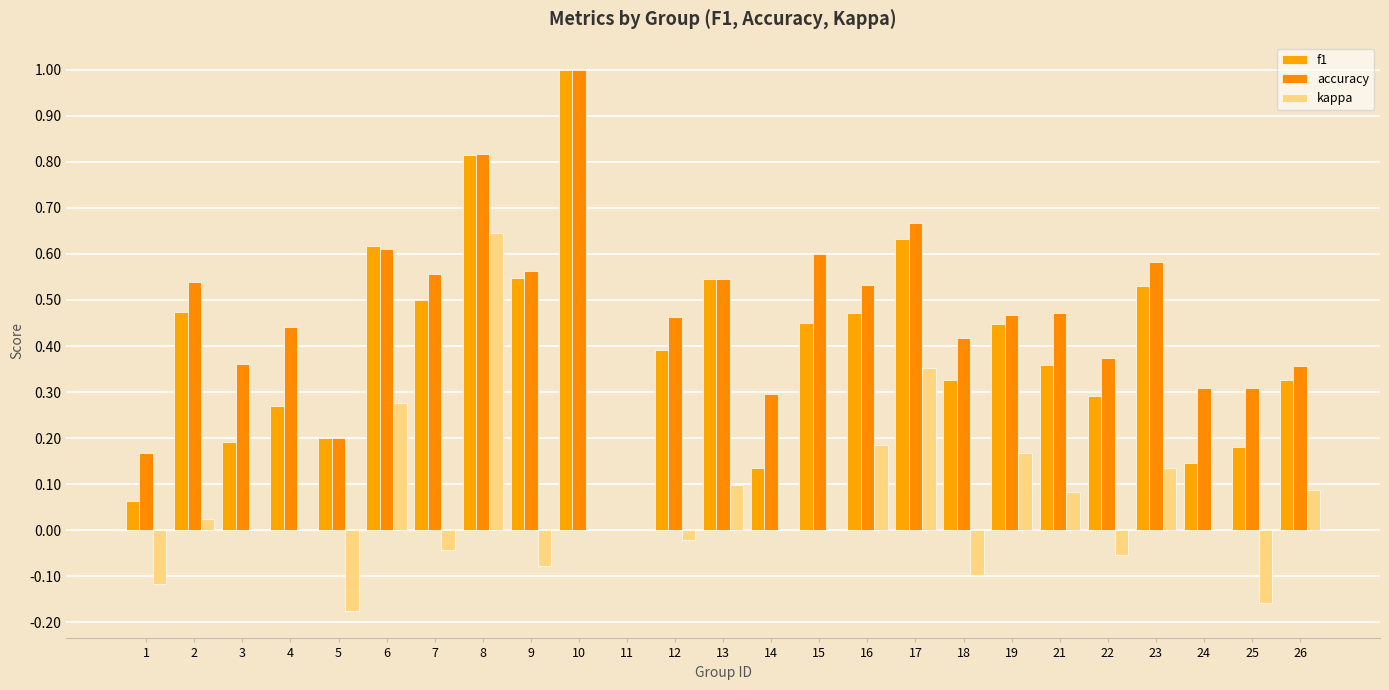

Which series has the largest range (max minus min)?

f1